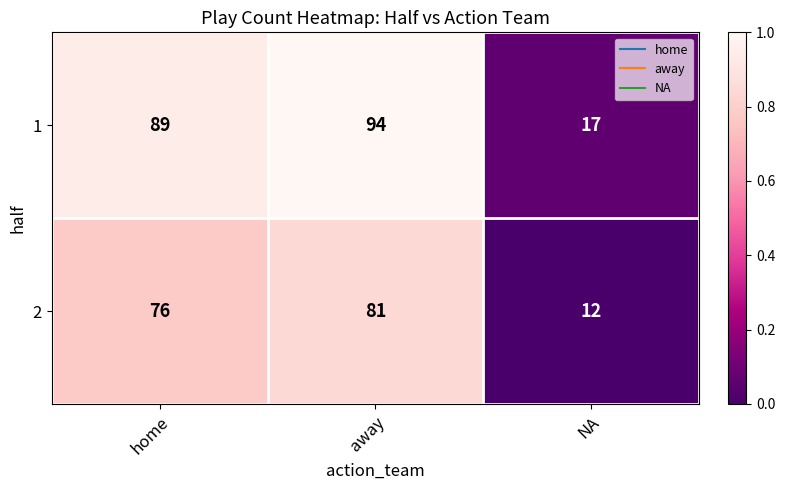

Reading left to right, transcribe all the data shown in this chart.

1: home=89	away=94	NA=17
2: home=76	away=81	NA=12